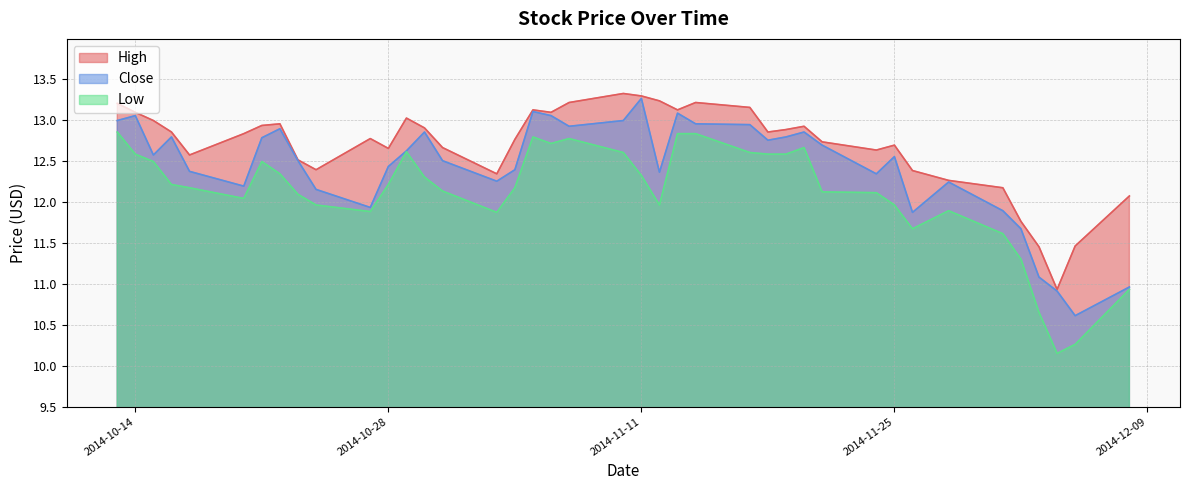

What is the value of the Close point at the 17th from the left?

12.4